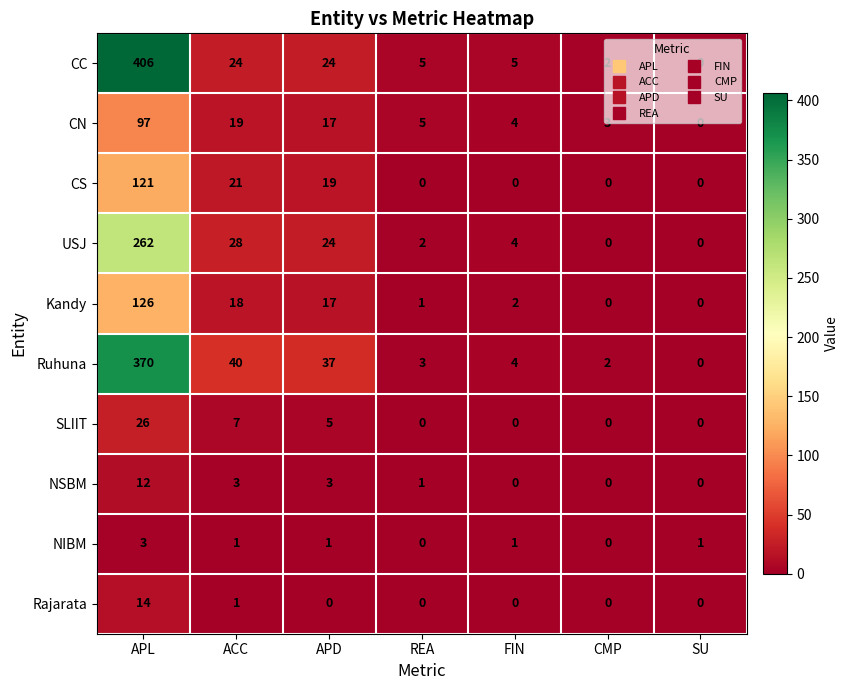

Rank the series by their maximum value, from lowest to highest.

NIBM, NSBM, Rajarata, SLIIT, CN, CS, Kandy, USJ, Ruhuna, CC